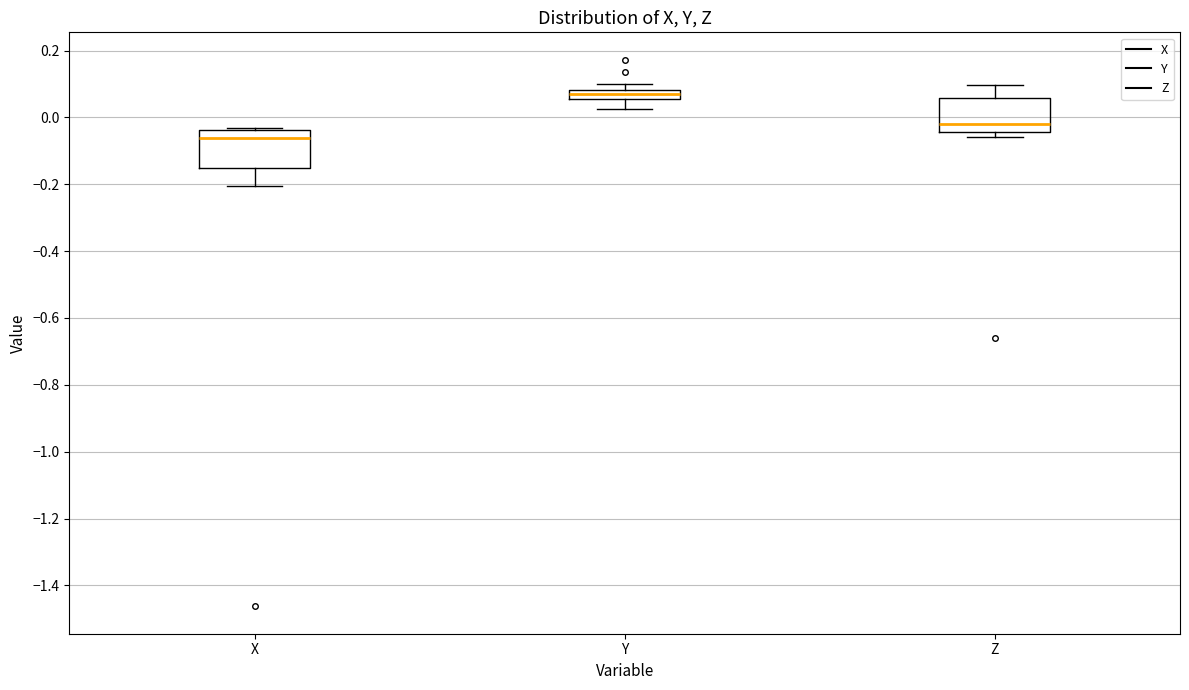

Where is the upper edge of the box for X on the y-axis? The values are not printed on the chart, so give them approximately, as read against the axis.

-0.04